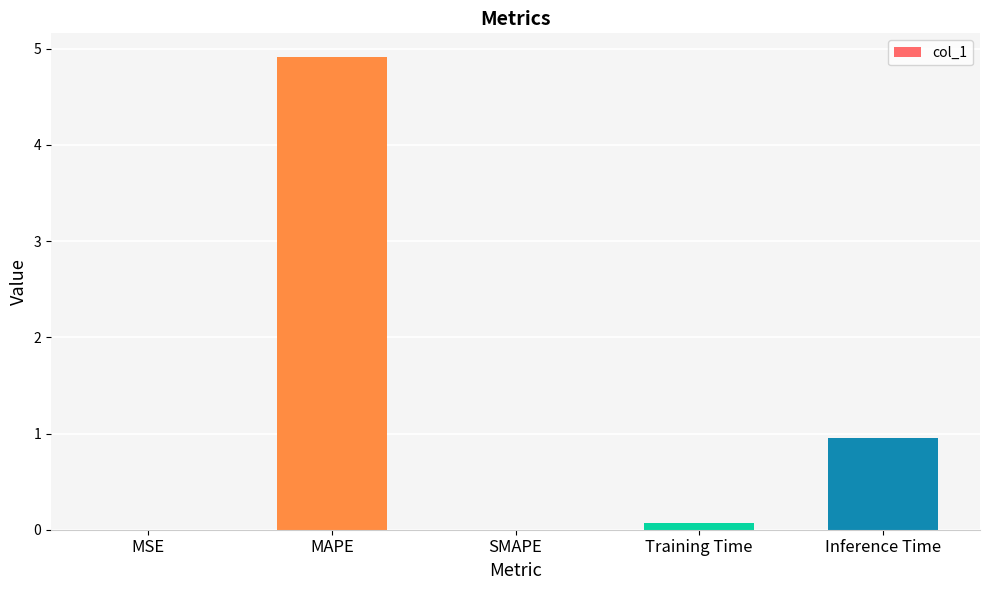

Which has a higher value, Training Time or MSE?

Training Time